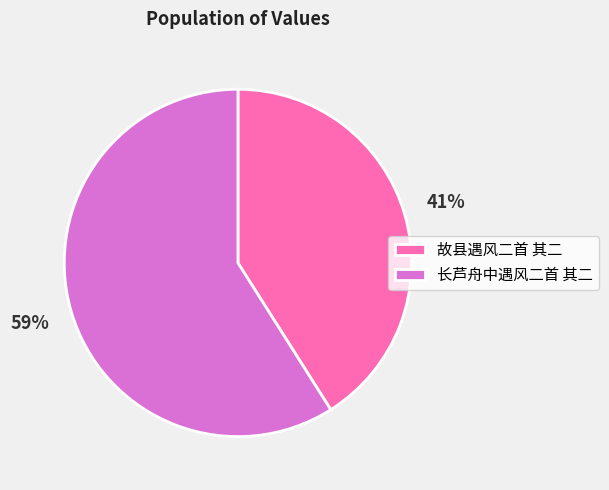

Does 故县遇风二首 其二 account for over 50% of the chart?

No